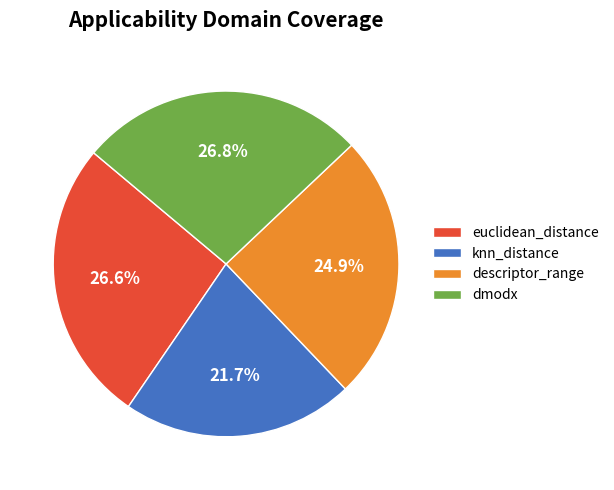

Do knn_distance and descriptor_range together represent more than half of the pie?

No